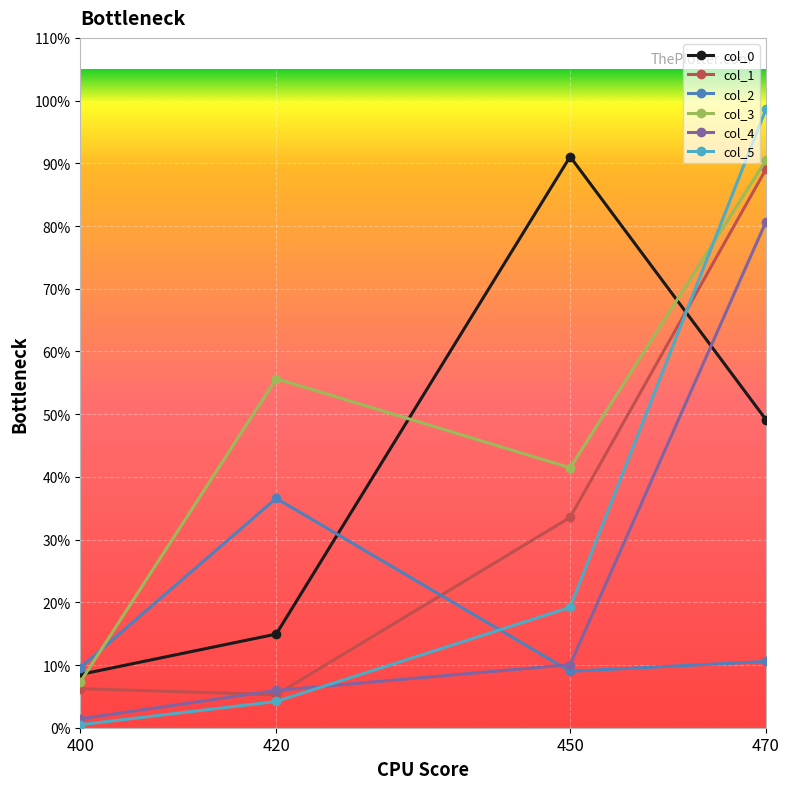

Reading left to right, transcribe all the data shown in this chart.

col_0: 400=0.1	420=0.1	450=0.9	470=0.5
col_1: 400=0.1	420=0.1	450=0.3	470=0.9
col_2: 400=0.1	420=0.4	450=0.1	470=0.1
col_3: 400=0.1	420=0.6	450=0.4	470=0.9
col_4: 400=0.0	420=0.1	450=0.1	470=0.8
col_5: 400=0.0	420=0.0	450=0.2	470=1.0